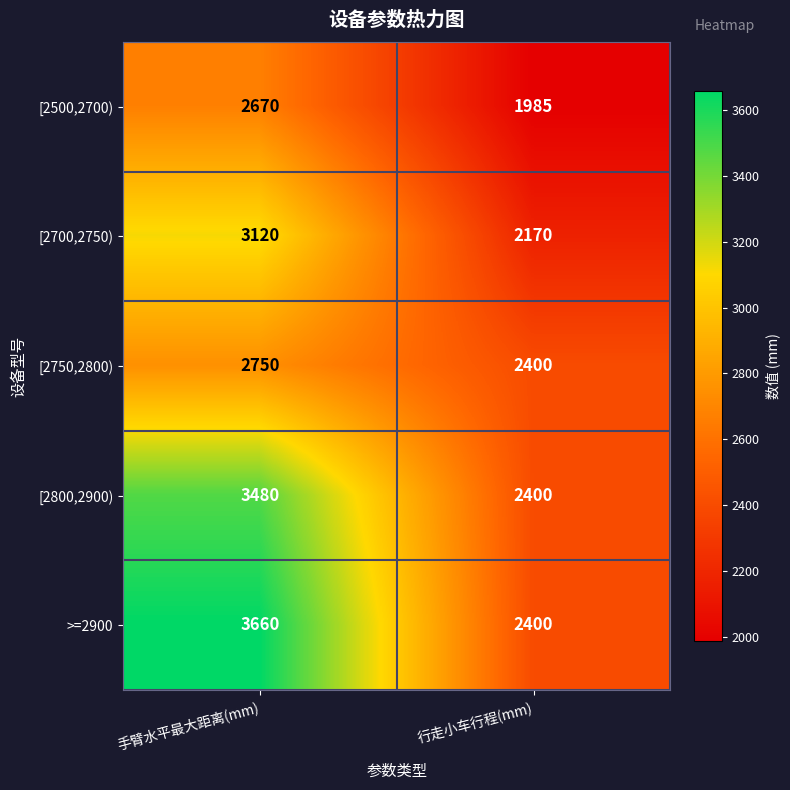

At which category is the sum across all series the highest?

手臂水平最大距离(mm)